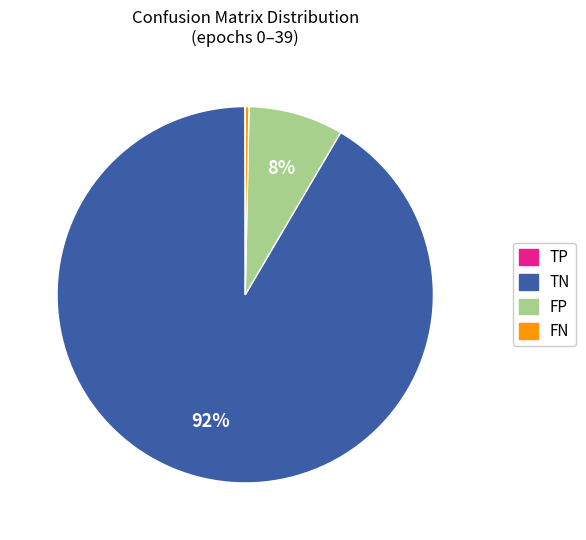

To the nearest percent, what is the average slice percentage?

25%